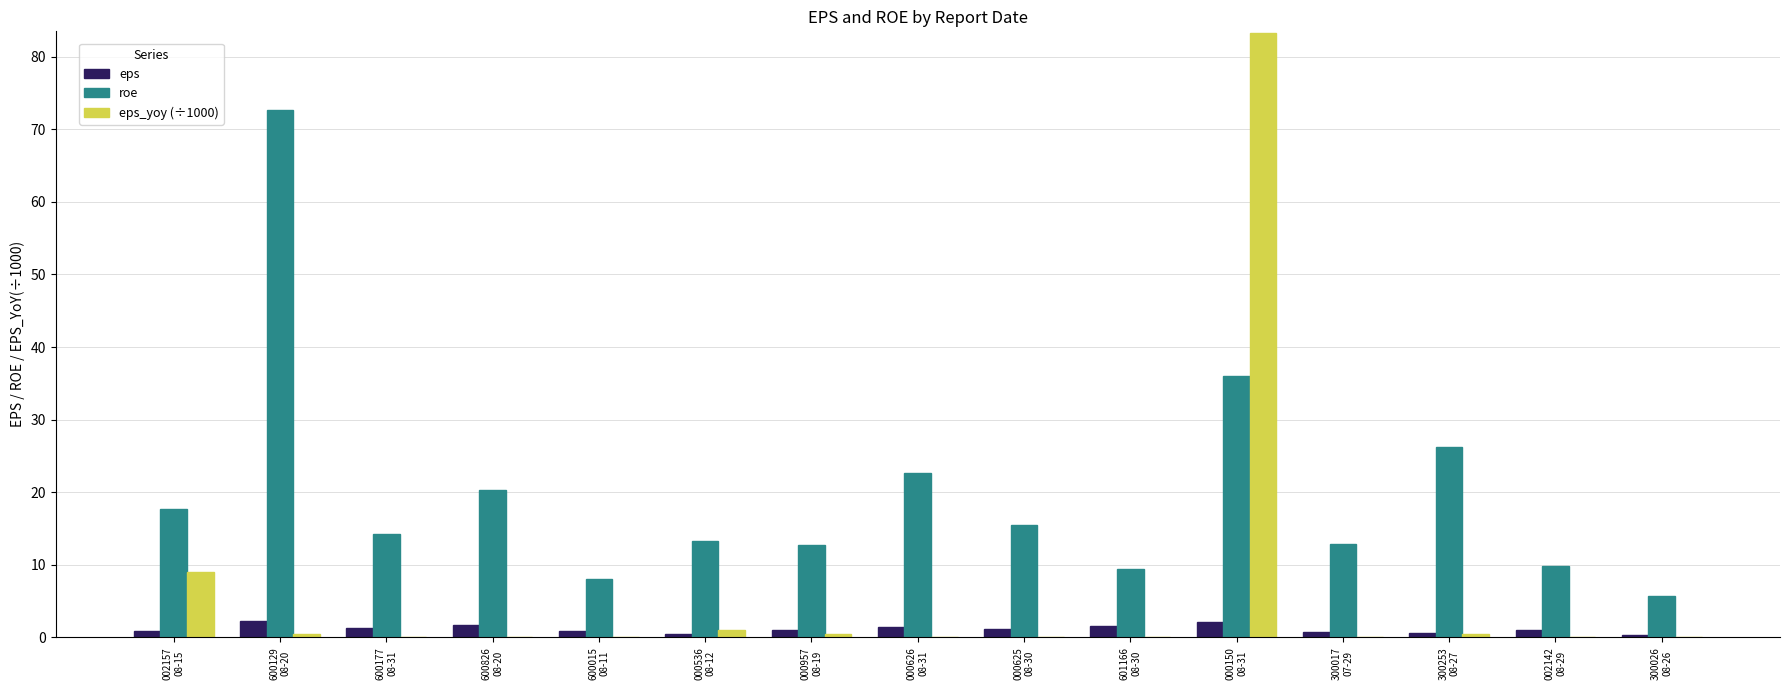

What is the maximum value shown in the chart?

83.3